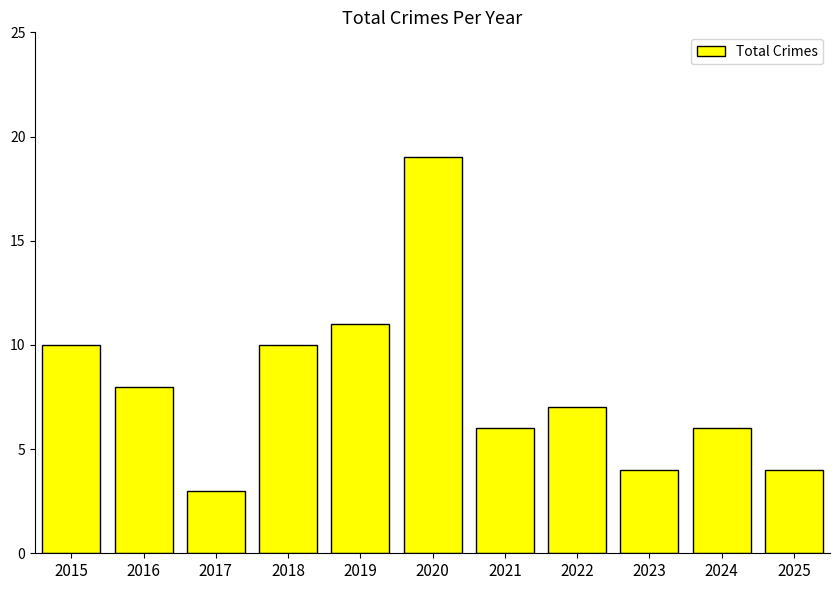

What is the difference between the maximum and minimum values?

16